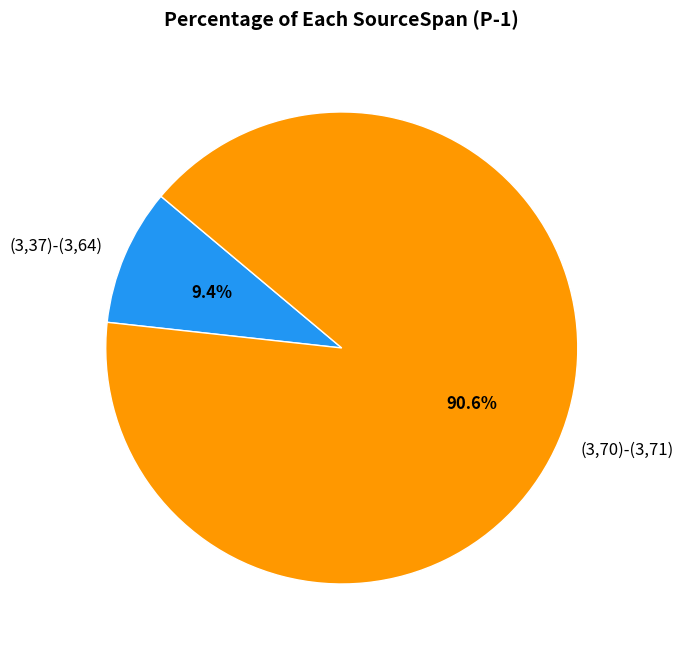

What portion of the pie excludes (3,37)-(3,64)?

90.6%